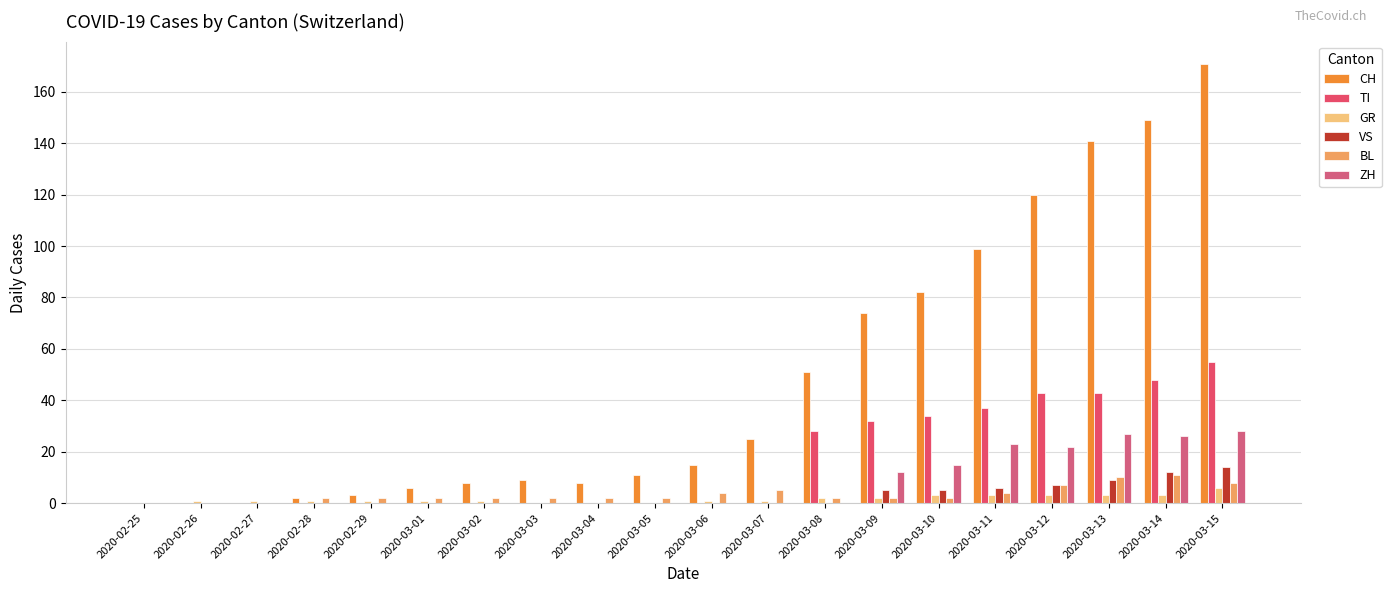

How many groups of bars are there?

20